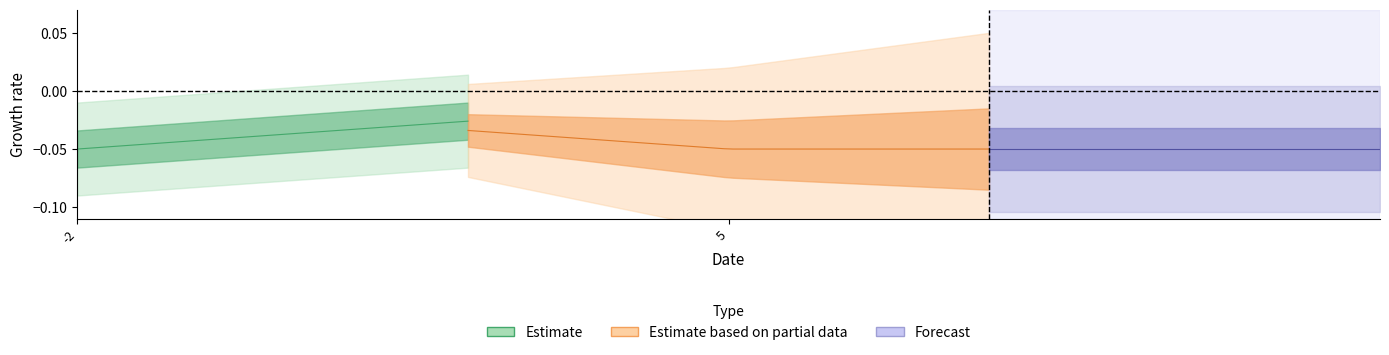

Does the chart display data point markers on the line(s)?

No